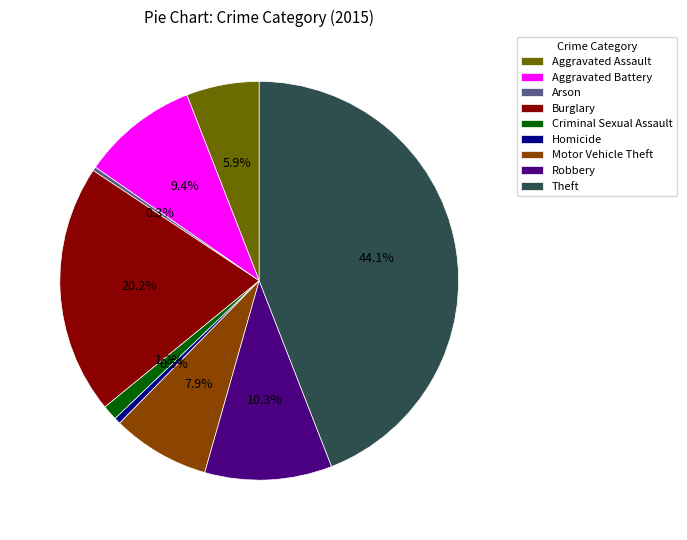

What is the ratio of the value at Motor Vehicle Theft to the value at Arson?

25.0